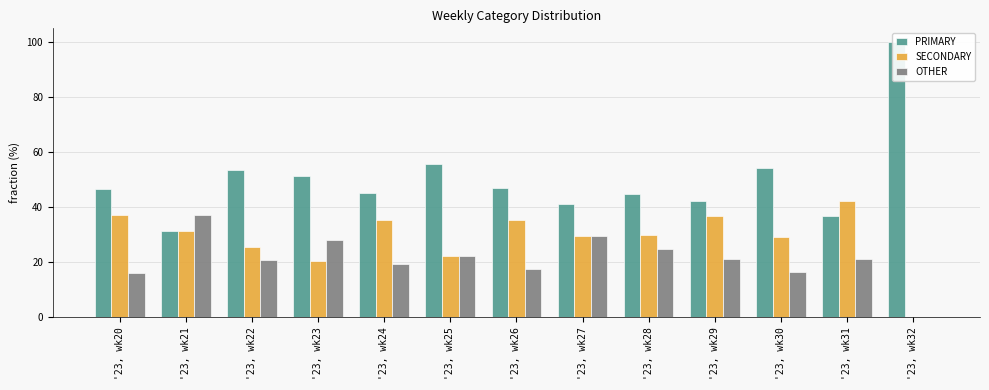

What is the average value of the OTHER series?

21.1